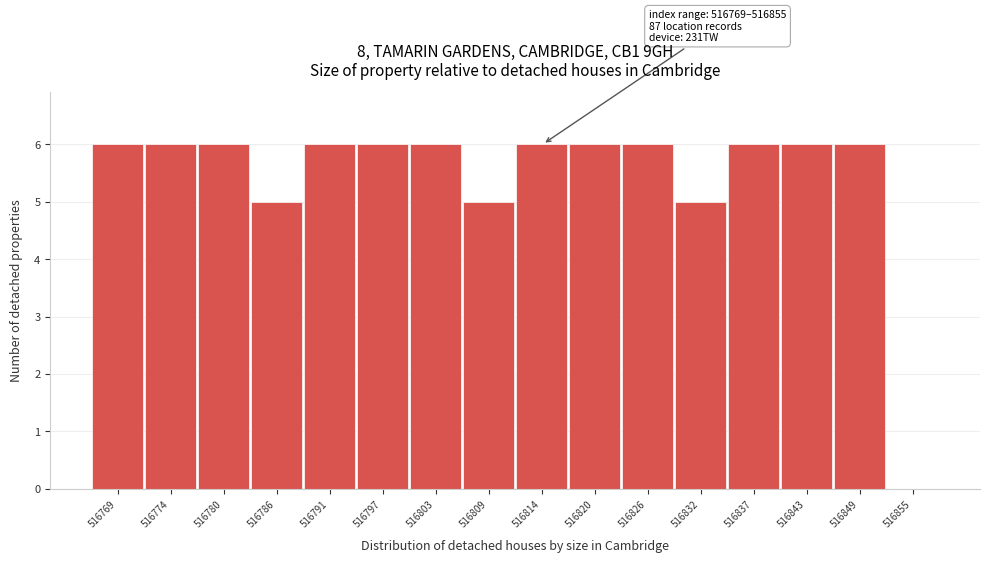

Reading right to left, transcribe all the data shown in this chart.

516855=0	516849=6	516843=6	516837=6	516832=5	516826=6	516820=6	516814=6	516809=5	516803=6	516797=6	516791=6	516786=5	516780=6	516774=6	516769=6